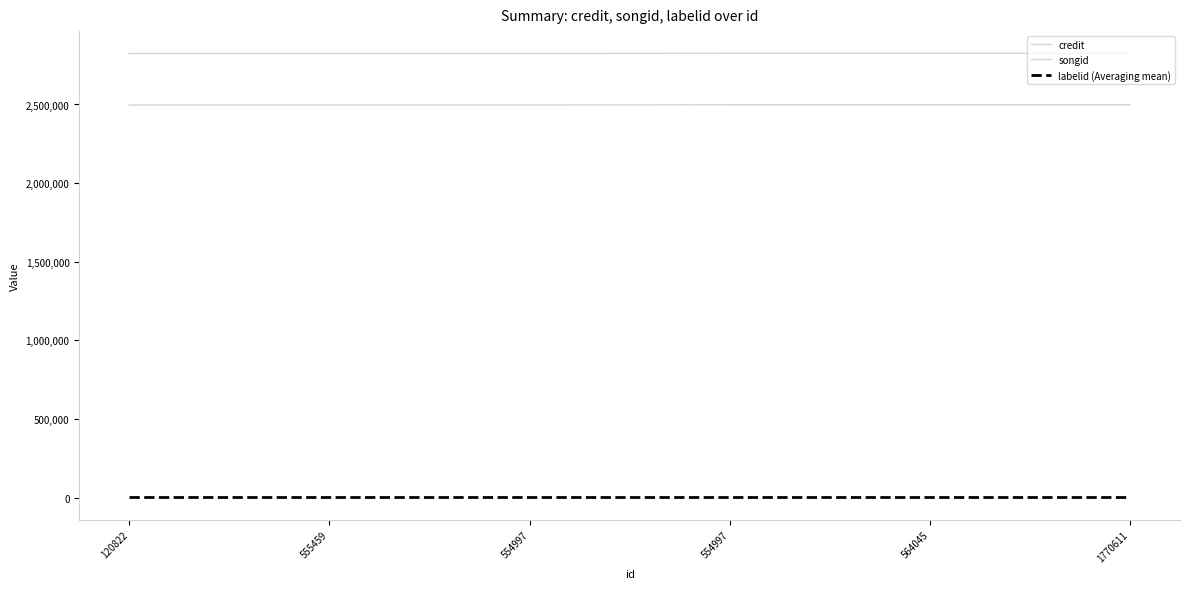

How many lines are shown in the chart?

3